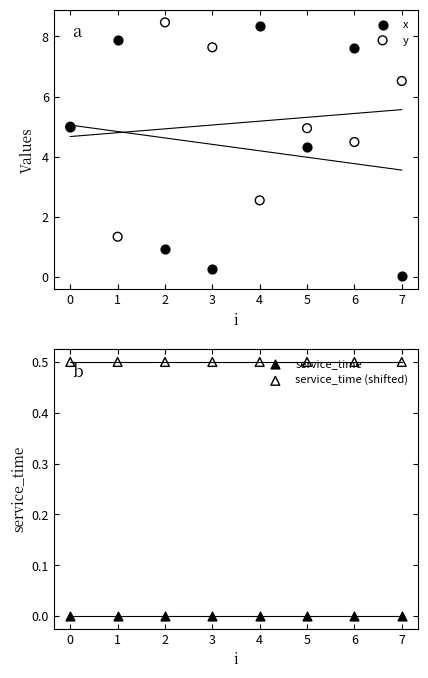

Which series has the widest spread of Y values?

x